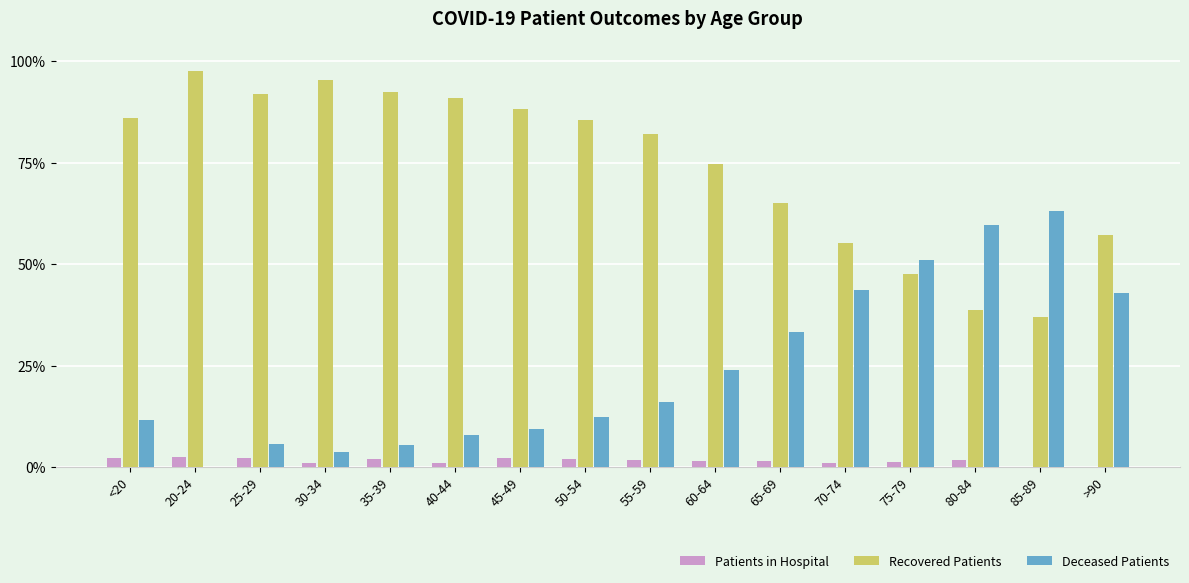

Is the value of Patients in Hospital at 80-84 greater than the value of Recovered Patients at 35-39?

No